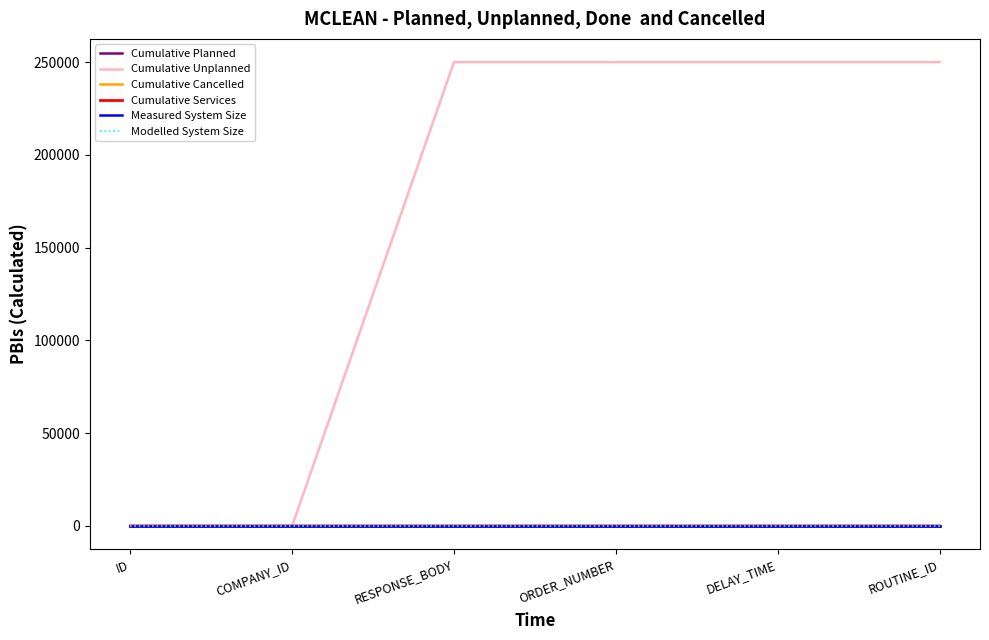

Does the chart have visible grid lines?

No